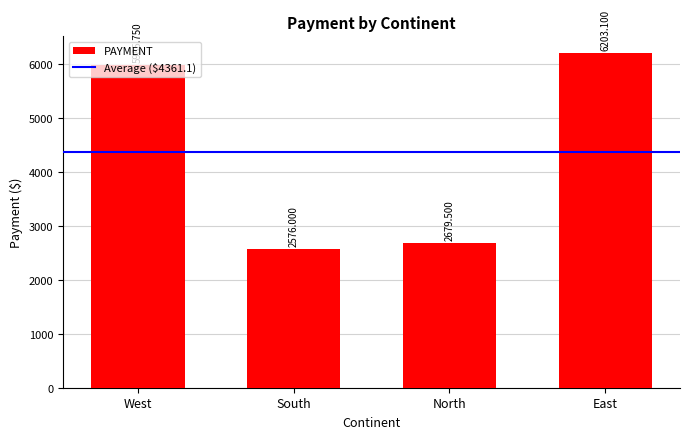

Which label corresponds to the largest value in the chart?

East